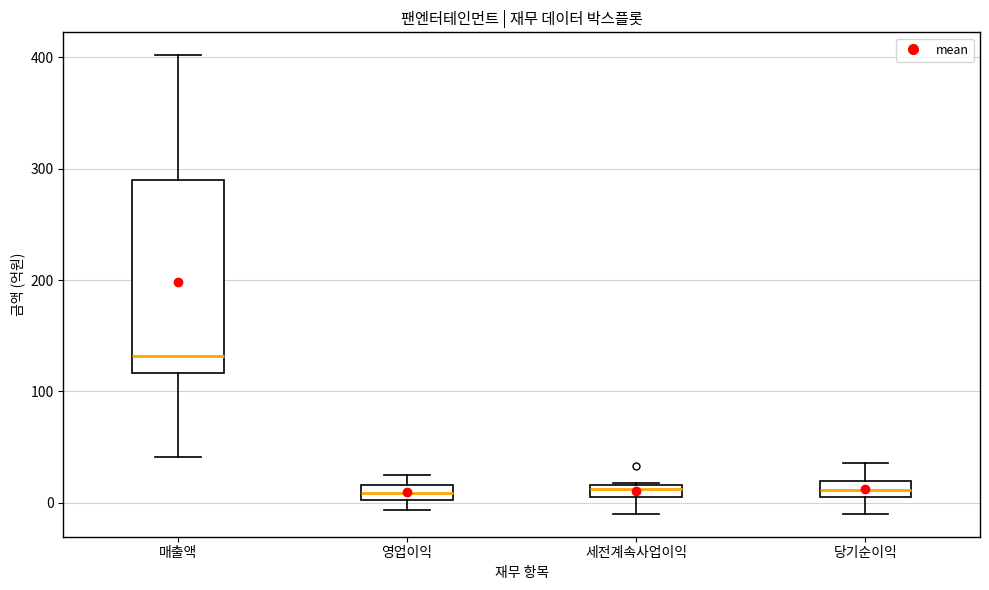

Where does the median line of the box for 영업이익 sit on the y-axis? The values are not printed on the chart, so give them approximately, as read against the axis.

10